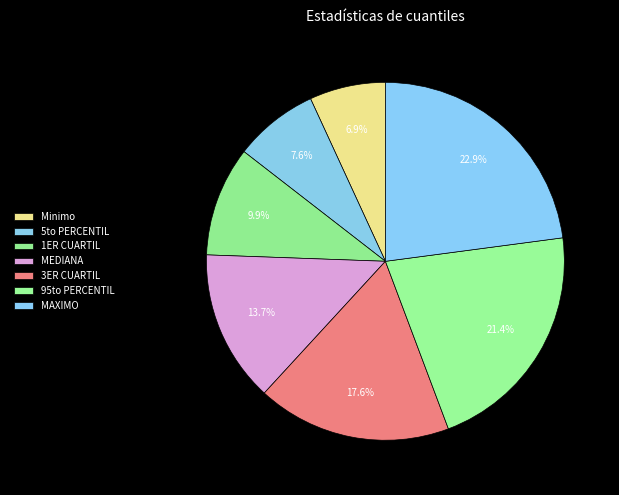

True or false: 1ER CUARTIL accounts for 1% of the total.

False